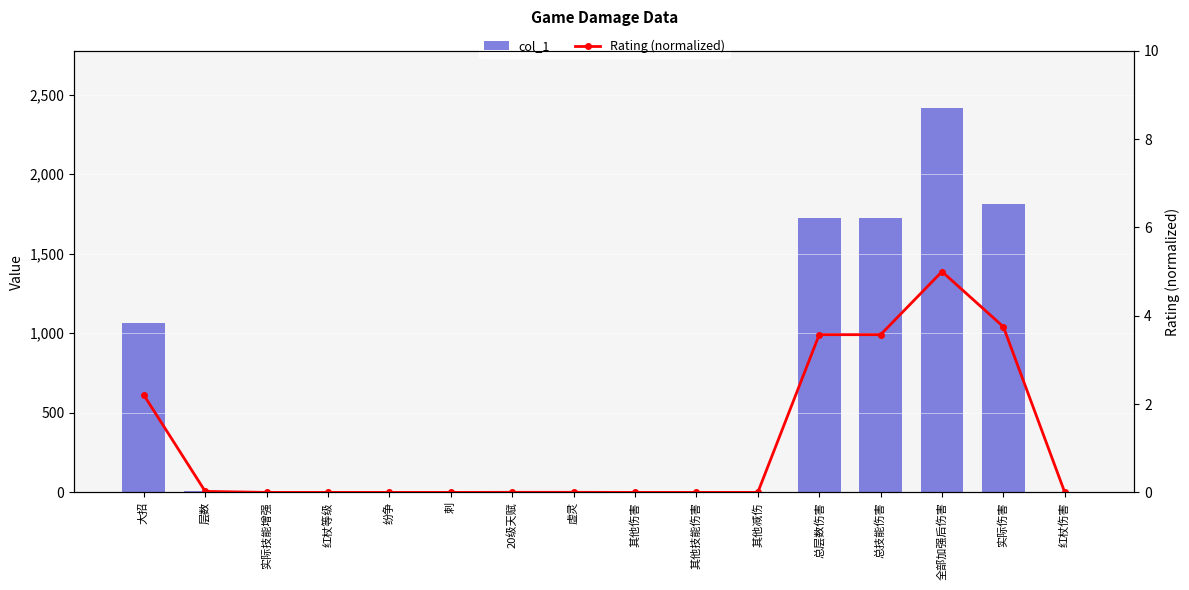

How many series are shown in this chart?

2